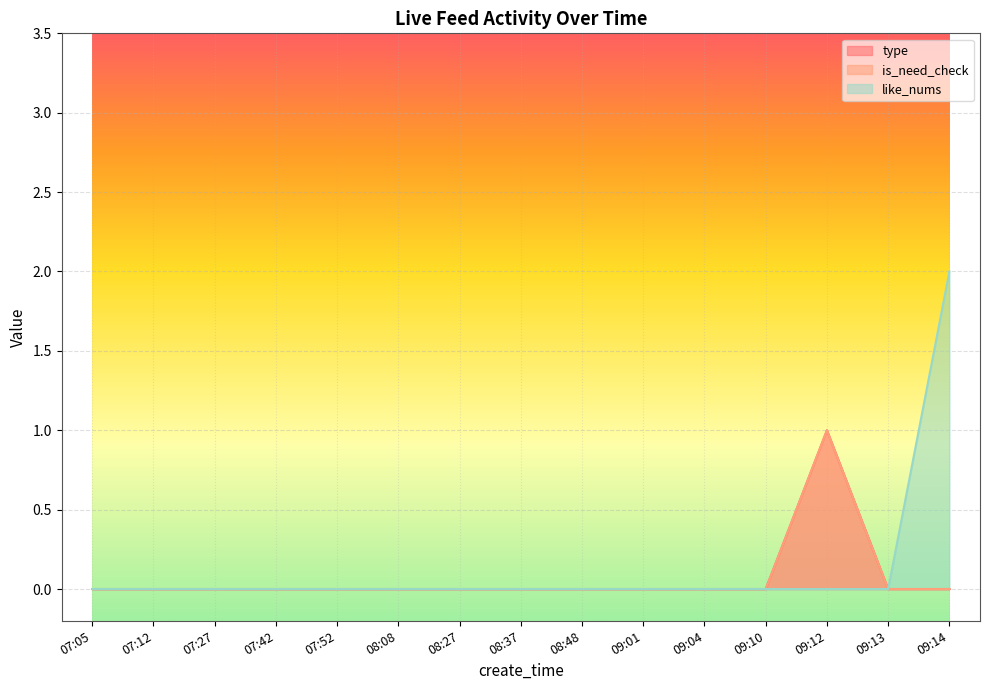

At how many categories does at least one series exceed 1?

1